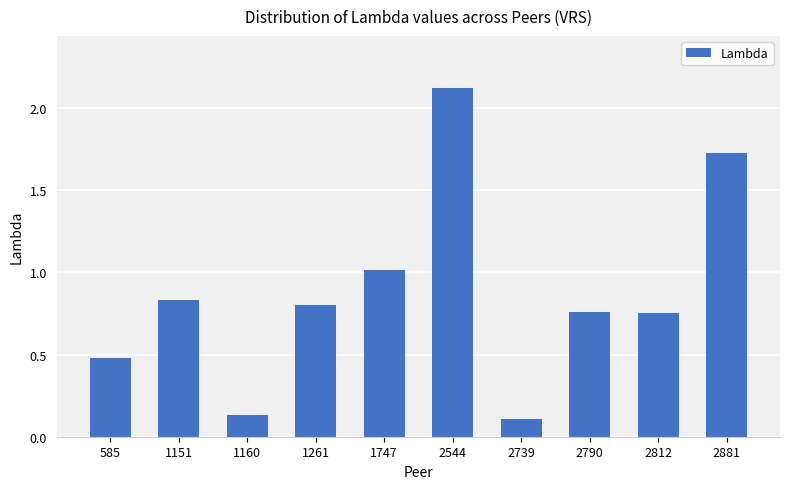

True or false: the data shows 0.8 at 1151.

True